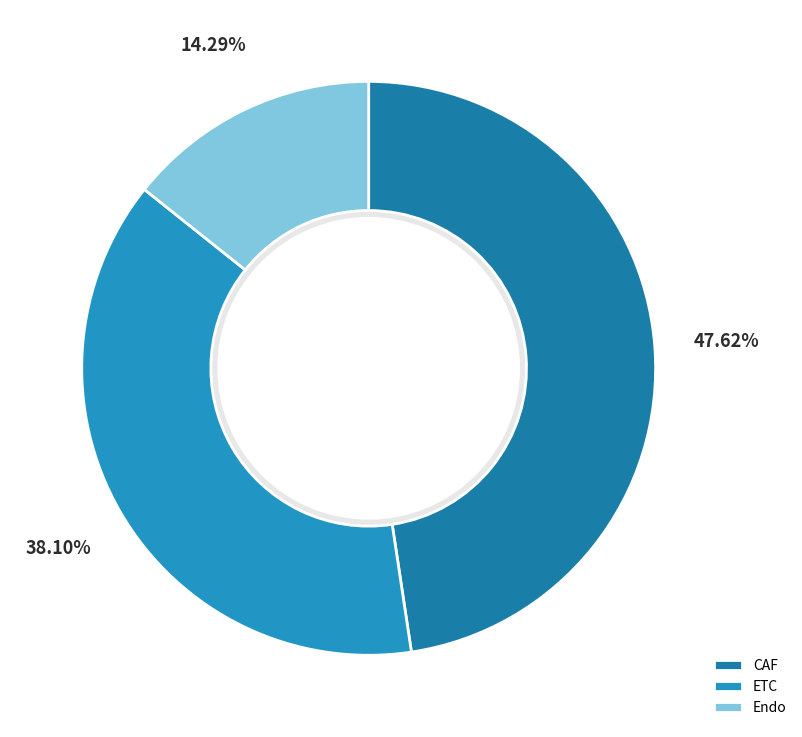

Is there any slice that represents more than half of the pie?

No